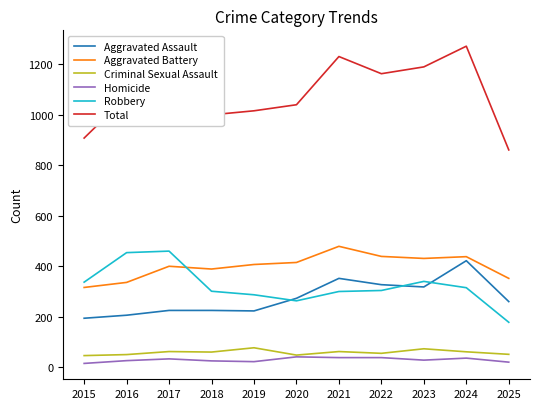

Is this an area chart (filled region under the line)?

No